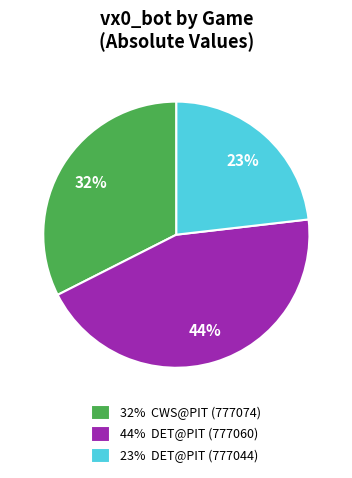

Is it true that 32% CWS@PIT (777074) is 18% of the pie?

False